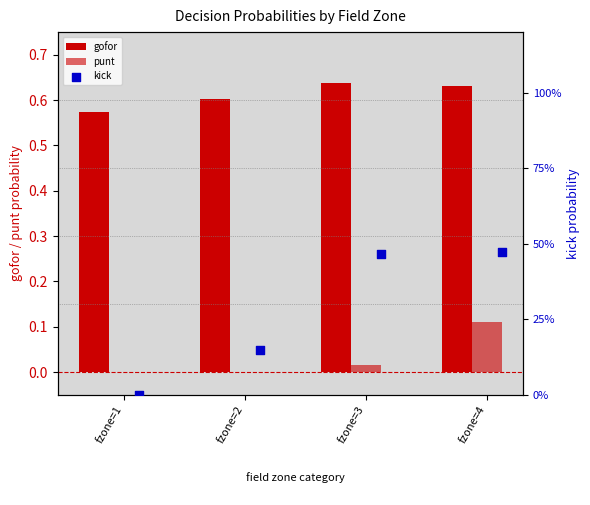

Which series reaches the minimum Y coordinate?

punt